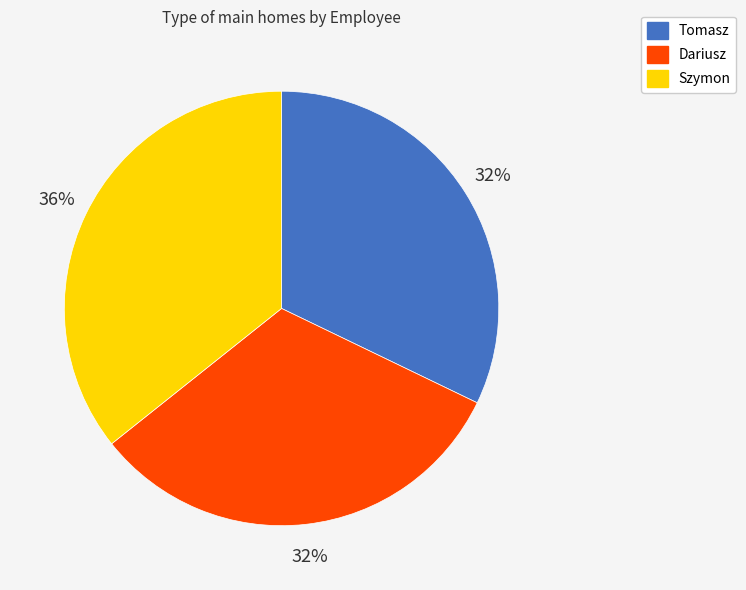

Which category has the biggest portion of the pie?

Szymon